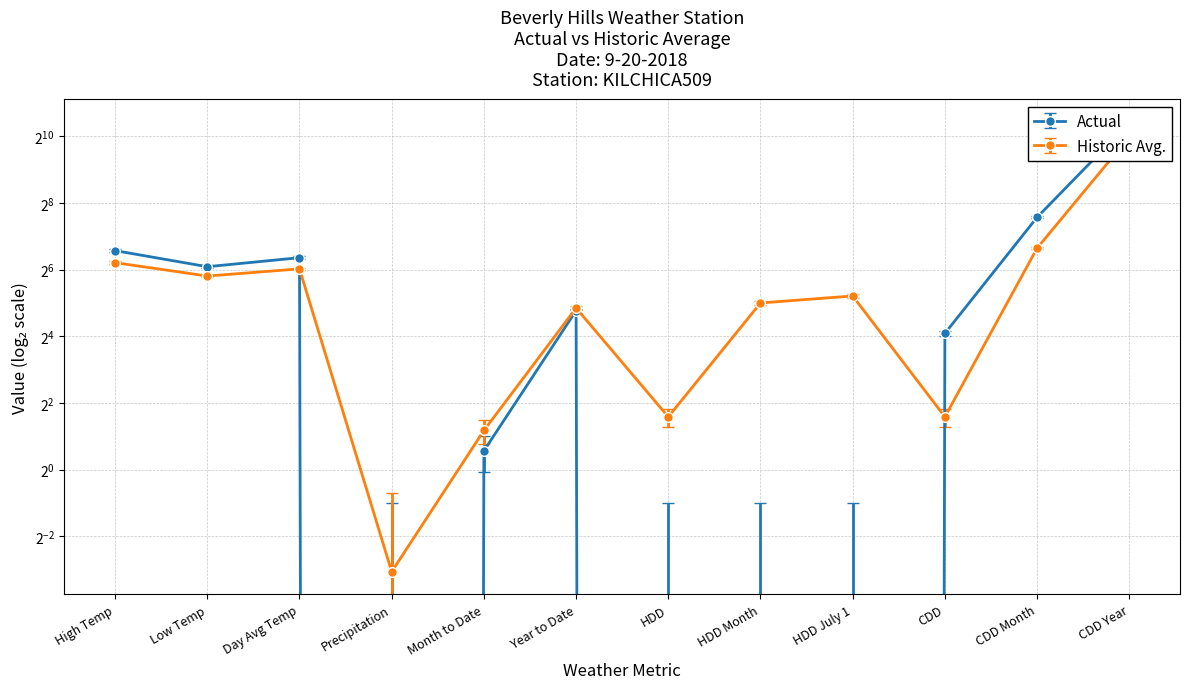

What position from the right is HDD July 1?

4